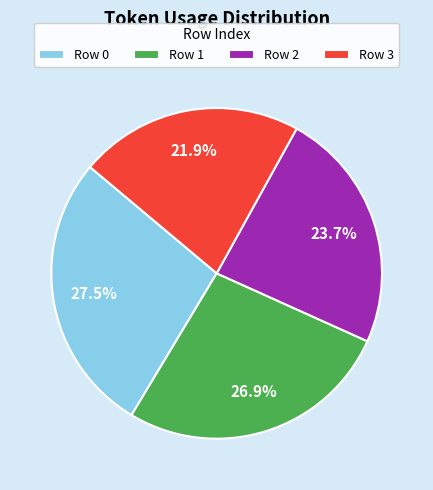

Is Row 3 the majority of the pie?

No